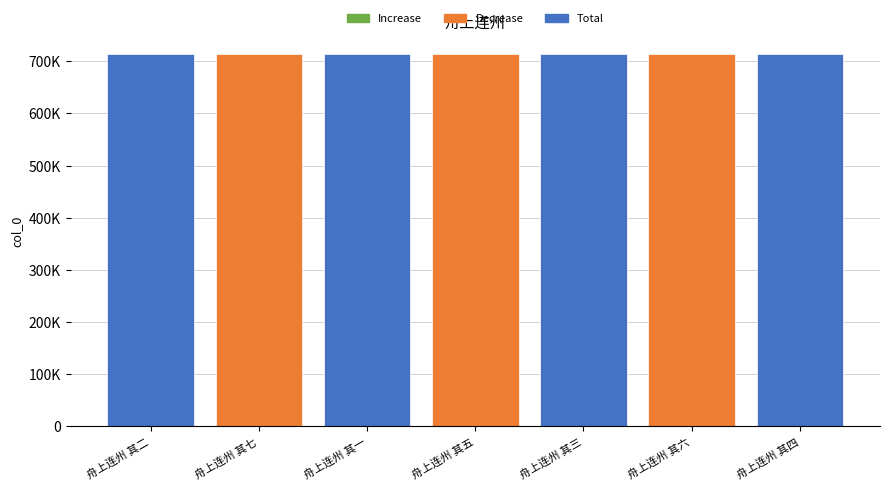

Where is the data nearest to the value 713999?

舟上连州 其四